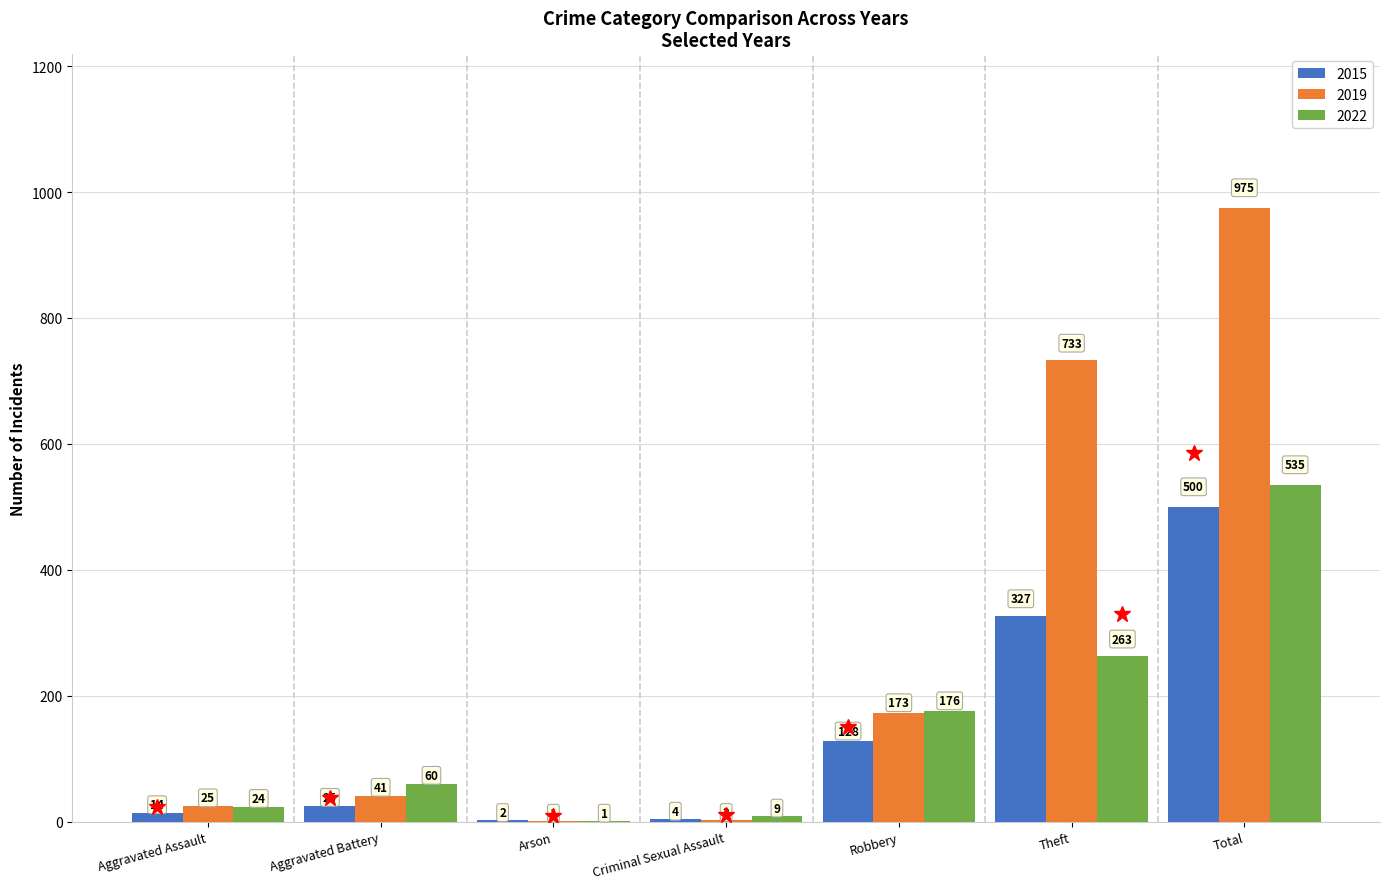

Read the 2015 value at Aggravated Assault.

14